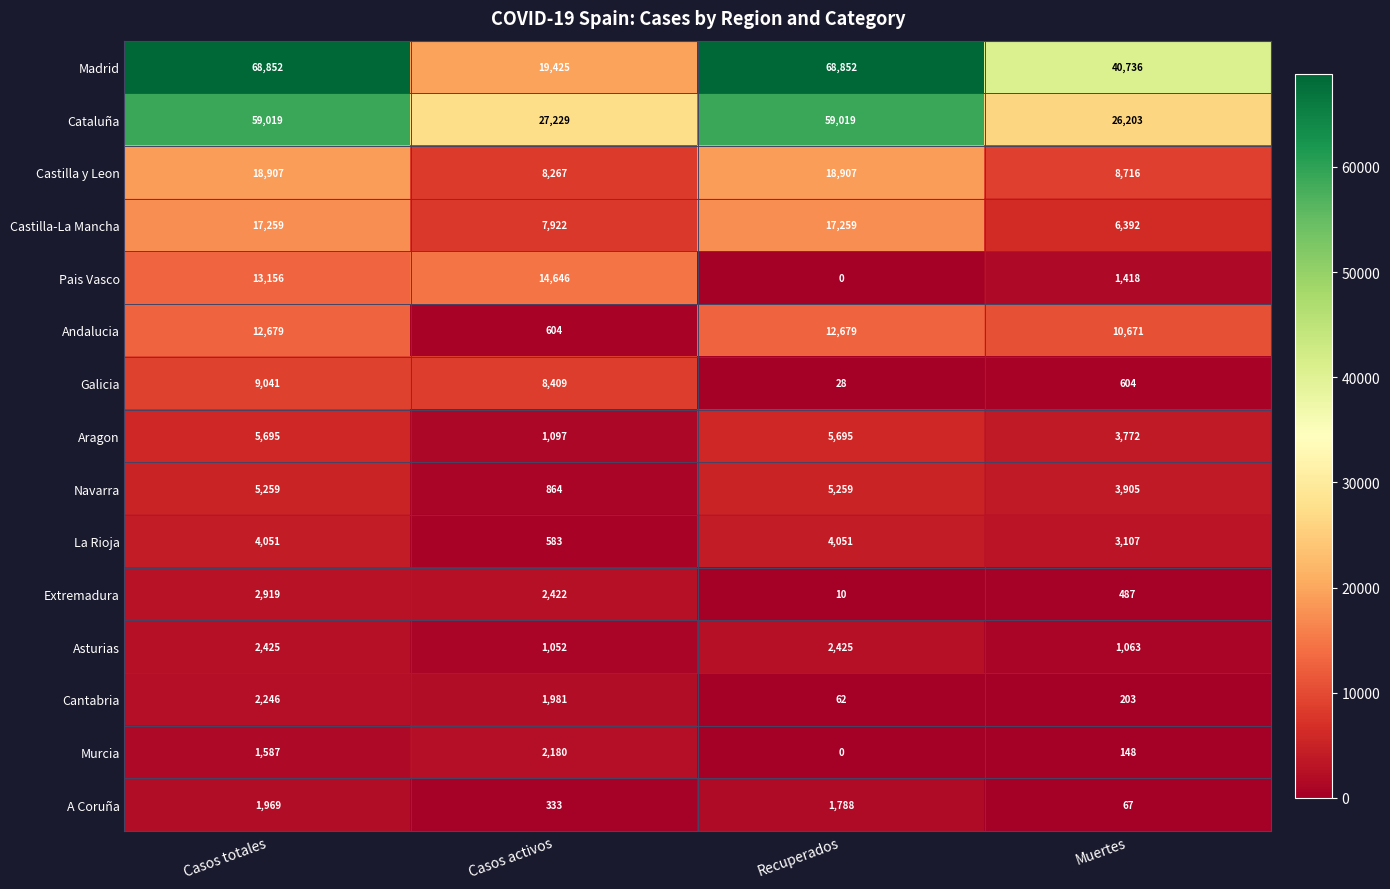

Which category has the lowest value across all series?

Recuperados